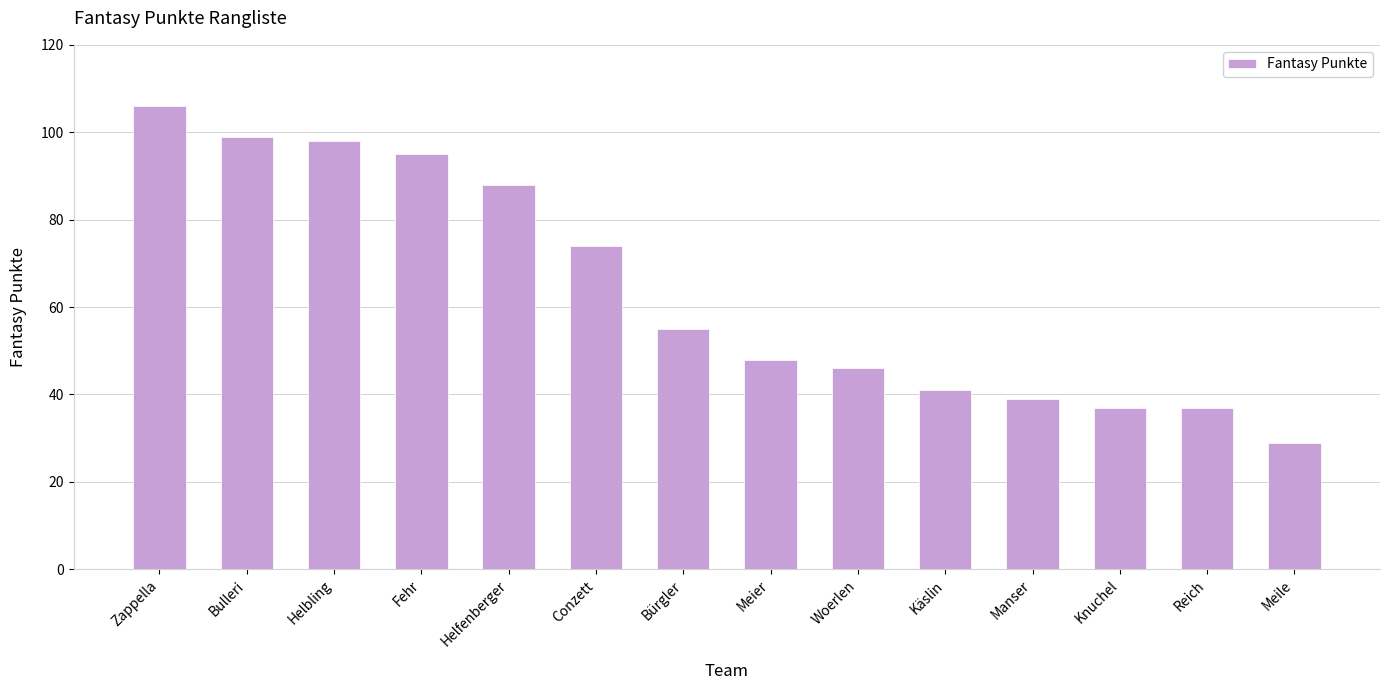

What is the minimum value shown in the chart?

29